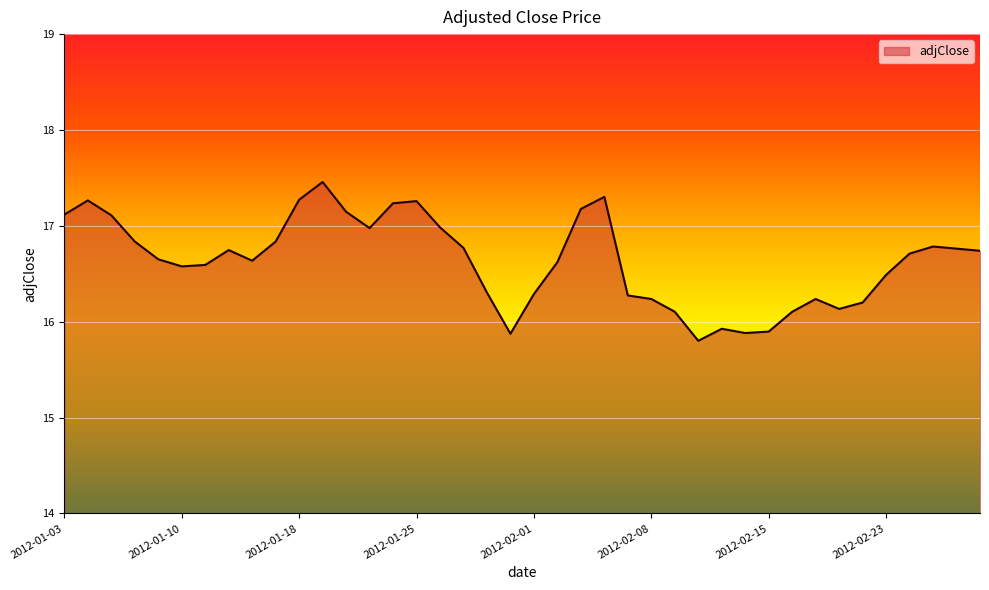

What is the maximum value shown in the chart?

17.5